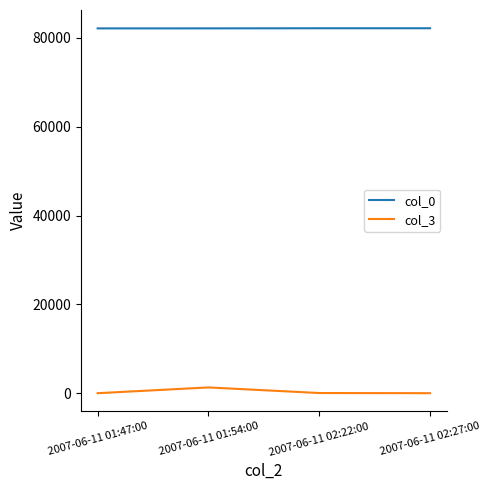

The value of col_0 at 2007-06-11 02:27:00 is 82153. True or false?

True